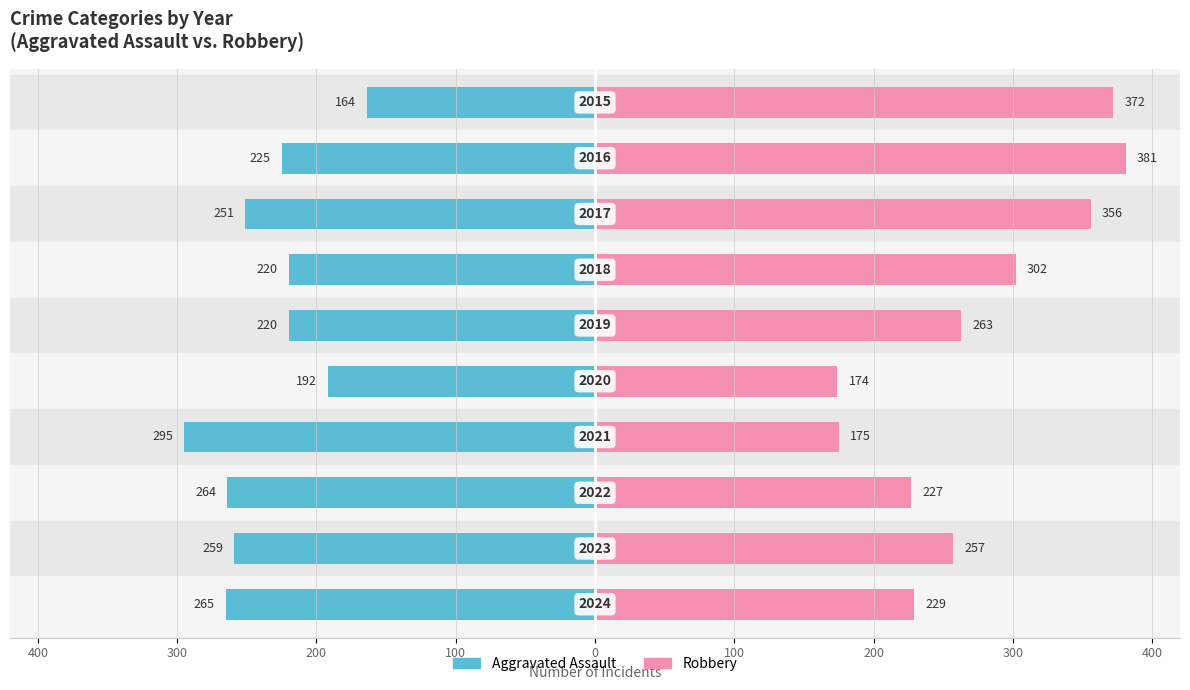

Count the number of categories in the chart.

10